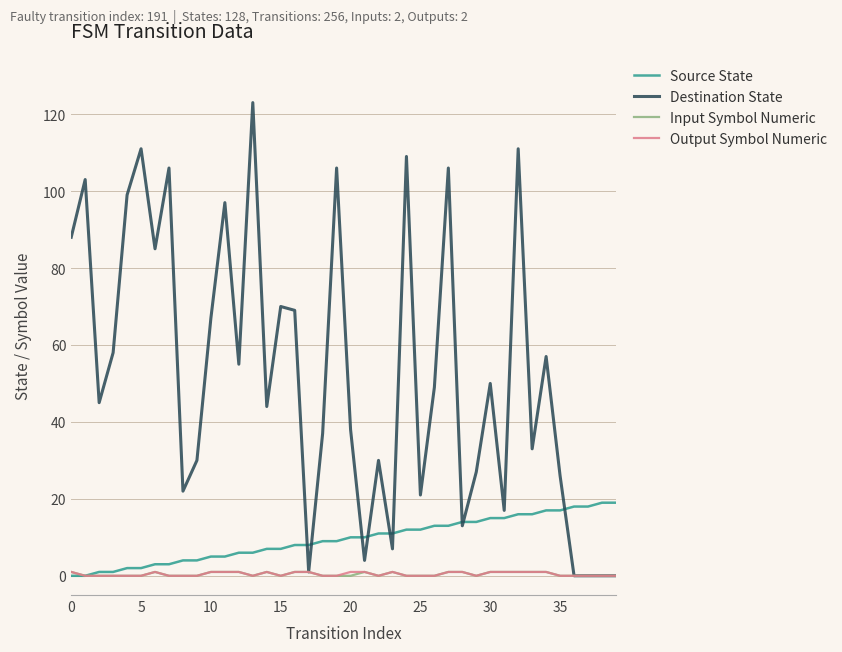

What is the highest value of the Destination State series?

123